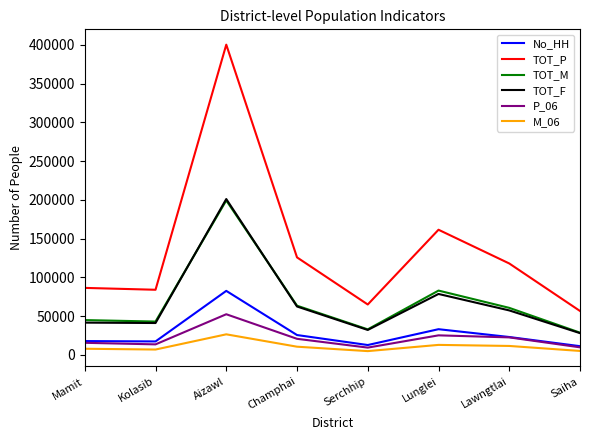

At which category is the sum across all series the highest?

Aizawl